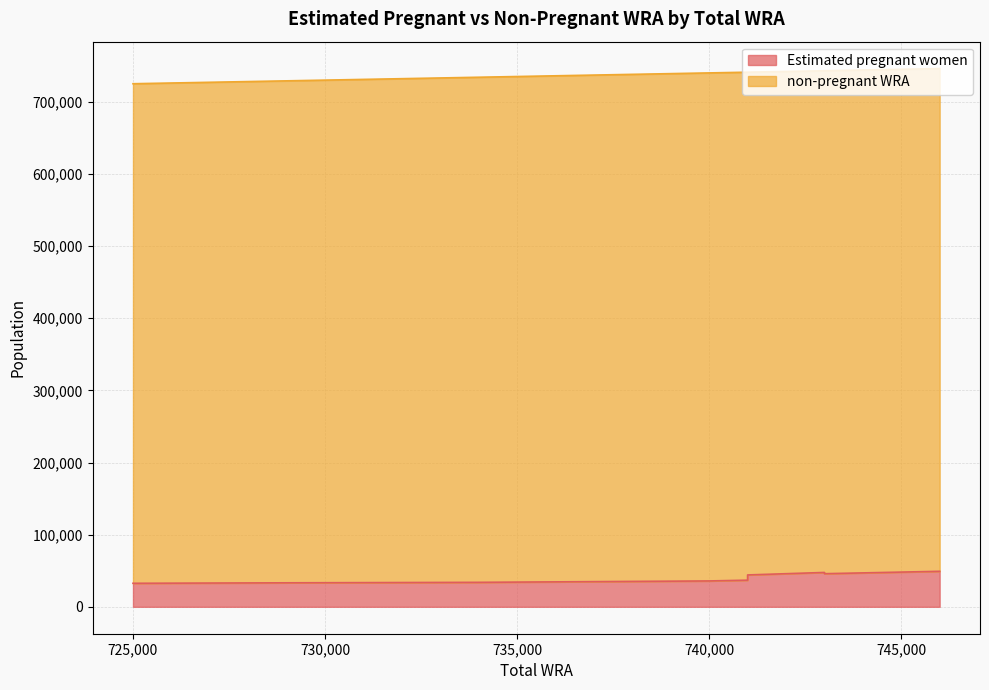

What is the average value of the Estimated pregnant women series?

39025.3